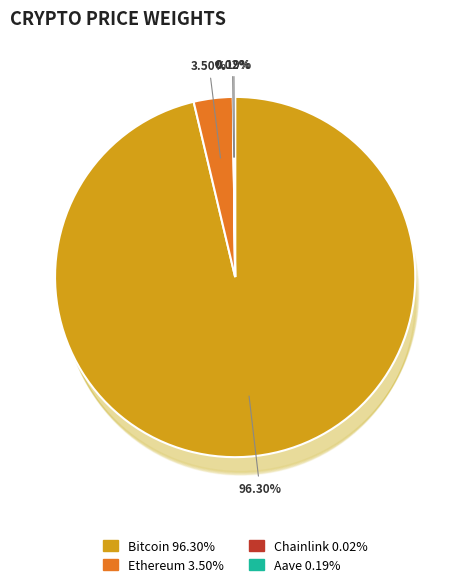

The Ethereum slice represents 3% of the pie. True or false?

True